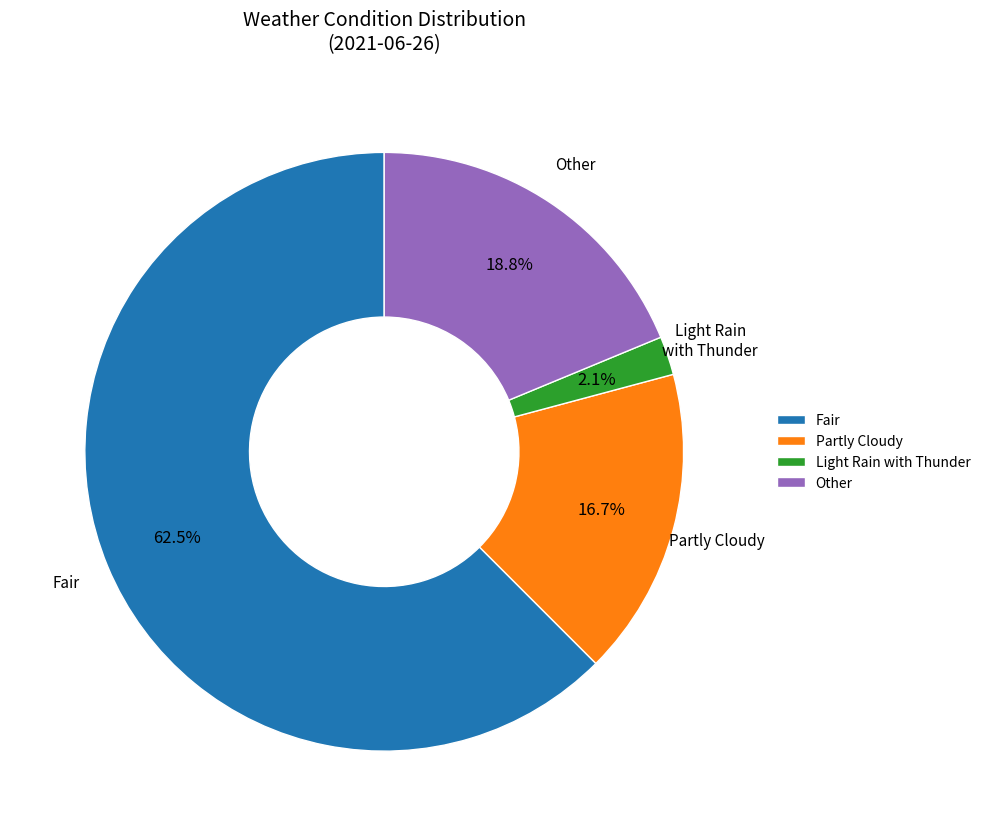

Rank the categories by value from lowest to highest.

Light Rain with Thunder, Partly Cloudy, Other, Fair